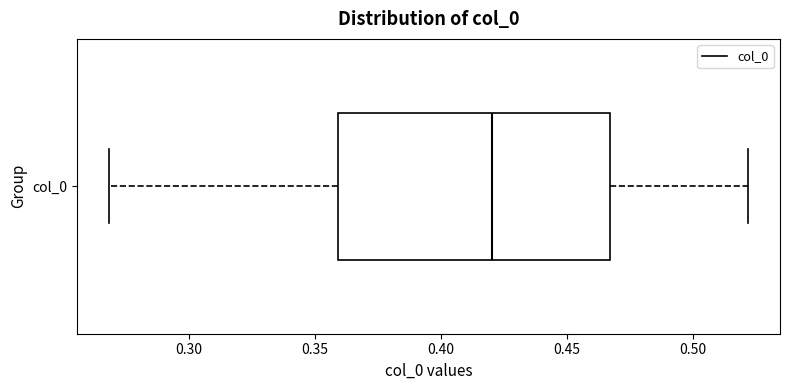

Transcribe this box plot: give where the median line is, the range the box spans, and where the two whiskers end, as read against the x-axis. The values are not printed on the chart, so give them approximately, as read against the axis.

median 0.420, box 0.360 to 0.465, whiskers 0.270 to 0.520